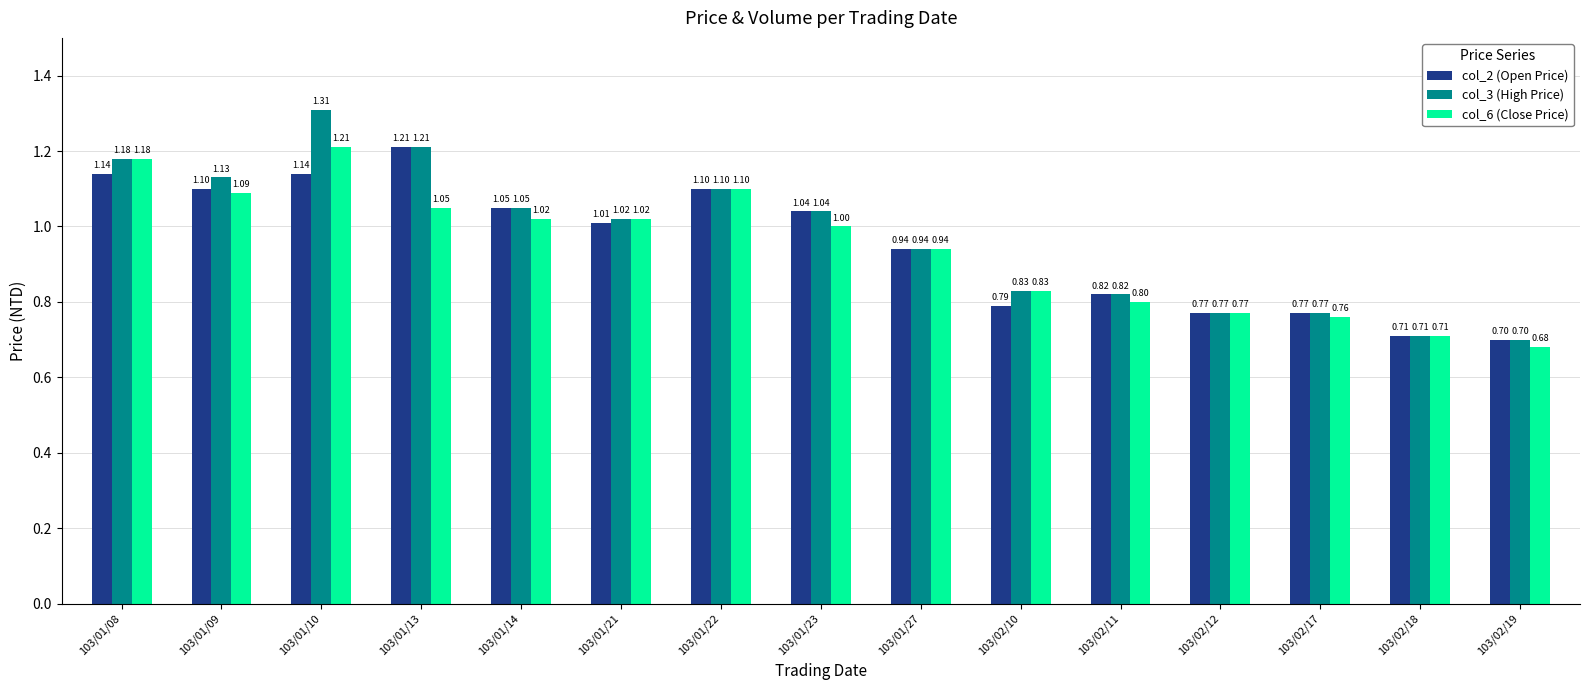

Which series has the widest spread of values?

col_3 (High Price)